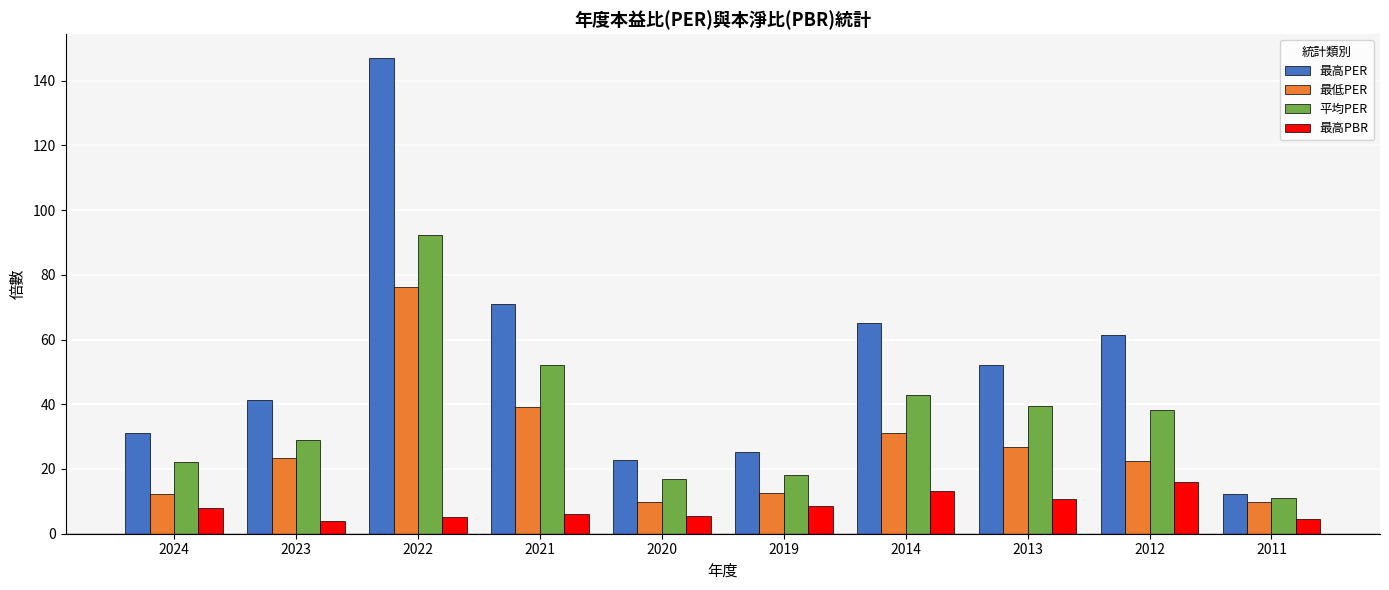

How many bars are there in each group?

4